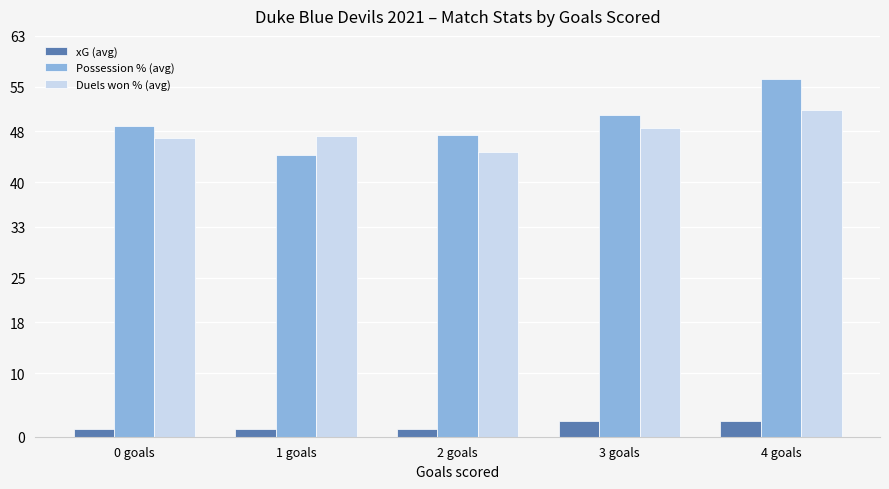

Is the value of Possession % (avg) at 3 goals greater than the value of Duels won % (avg) at 3 goals?

Yes